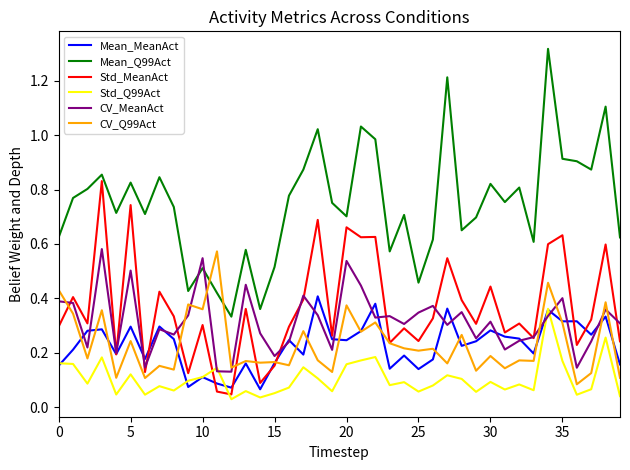

Which series has the largest range (max minus min)?

Mean_Q99Act